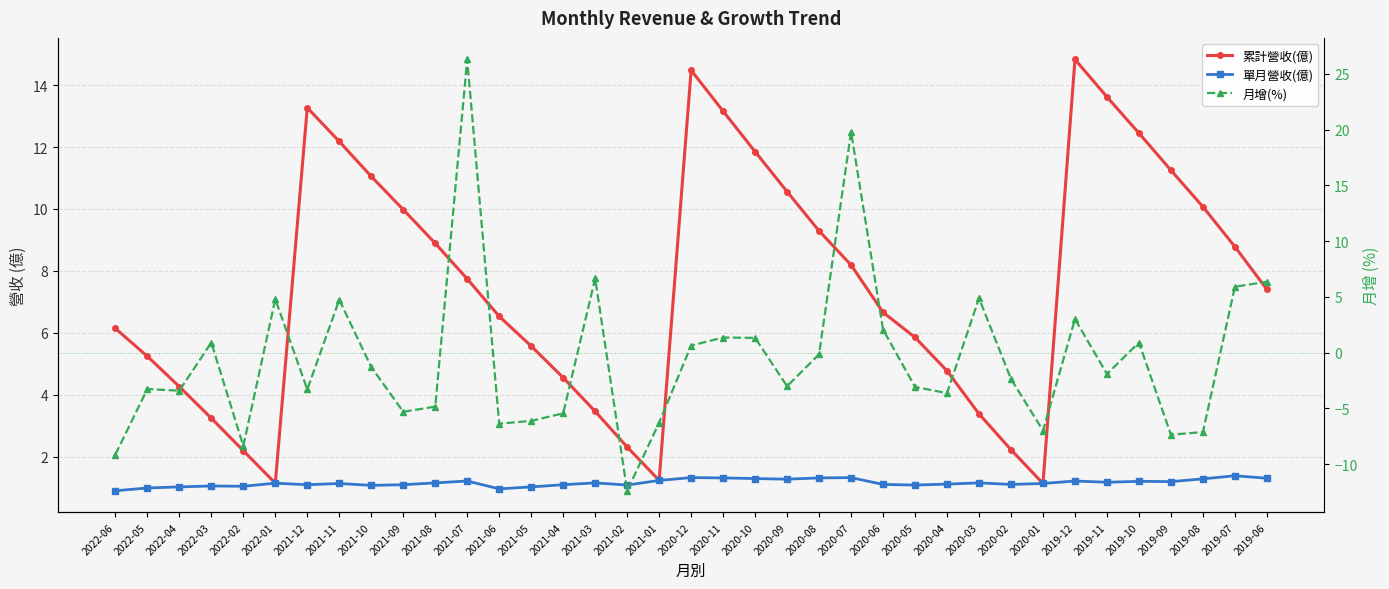

Which category has the lowest value across all series?

2021-02